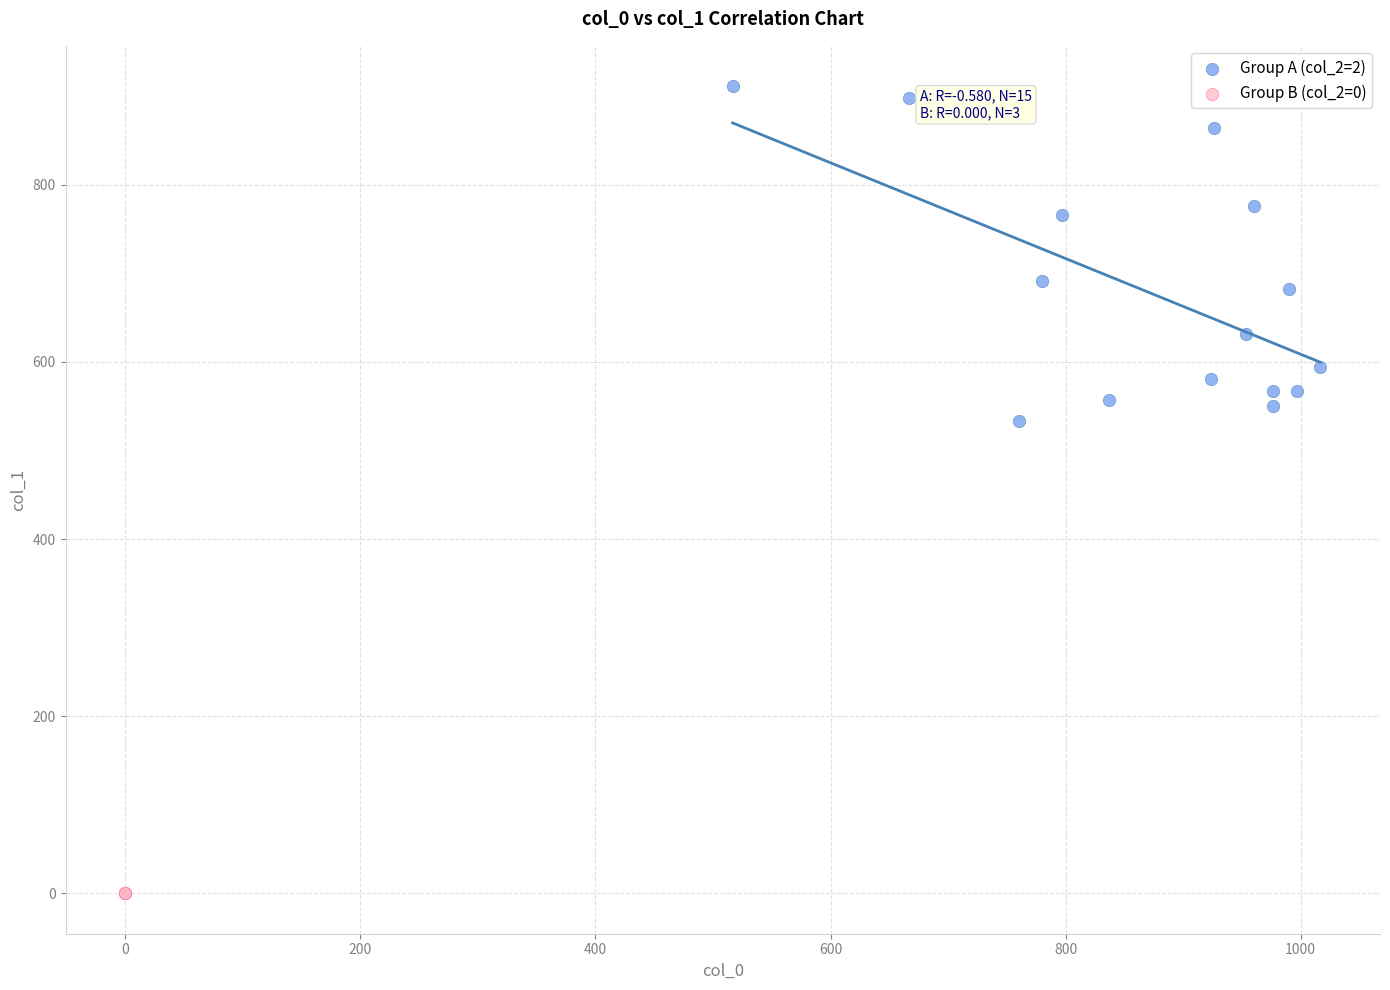

Which series contains the lowest Y value?

Group B (col_2=0)